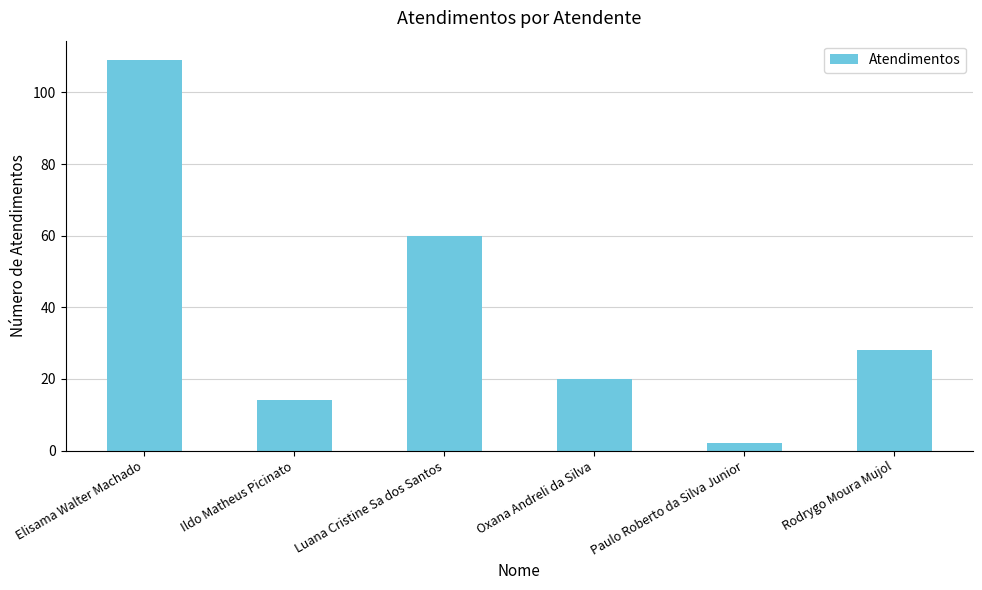

What is the change in value from Ildo Matheus Picinato to Paulo Roberto da Silva Junior?

-12